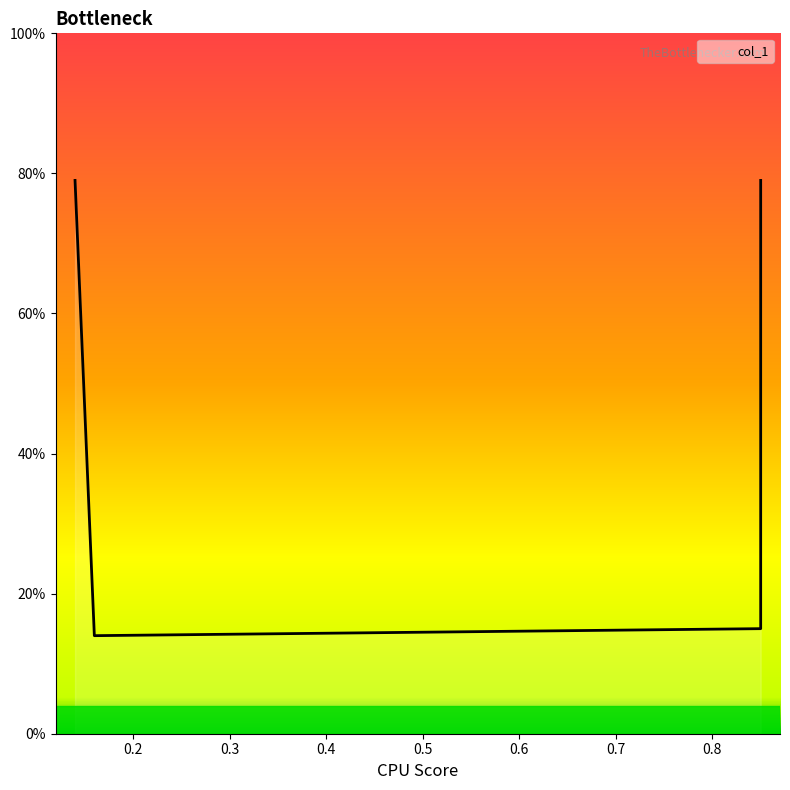

Does the chart have visible grid lines?

No